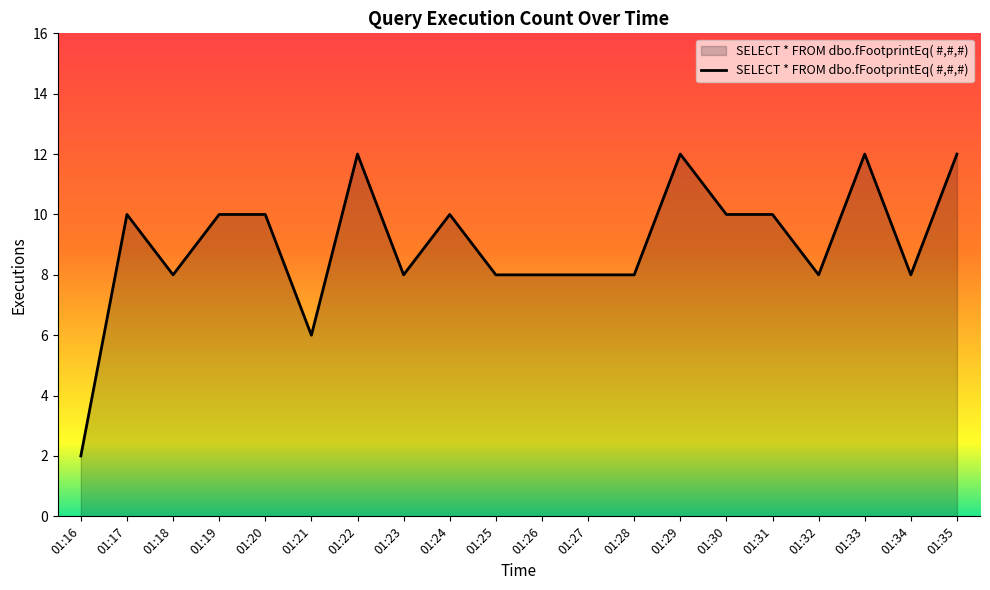

True or false: the data has more than 1 interior local peaks.

True